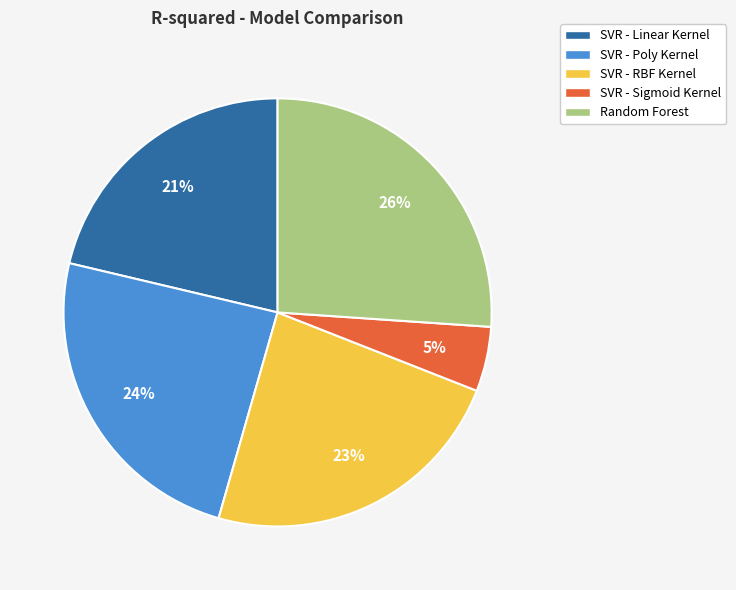

Which slice is the largest?

Random Forest